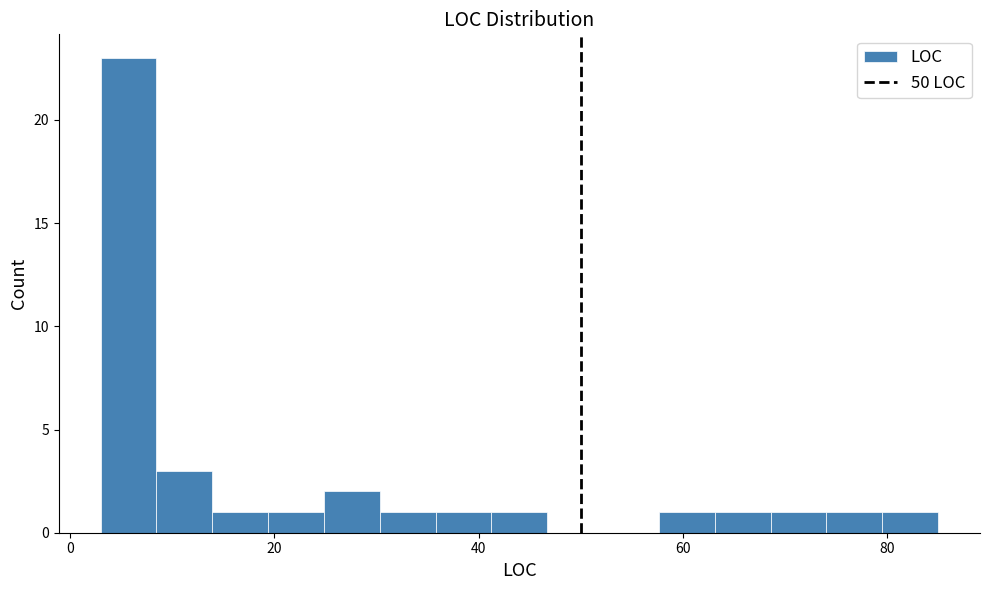

Around what value on the x-axis is the tallest bar? Give the approximate position of its centre, as read against the axis.

6